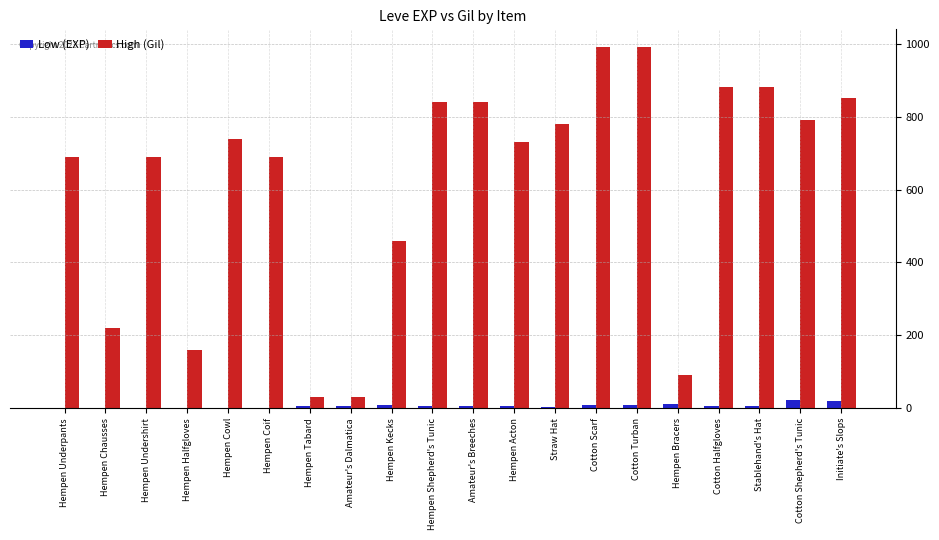

What is the highest value of the High (Gil) series?

990